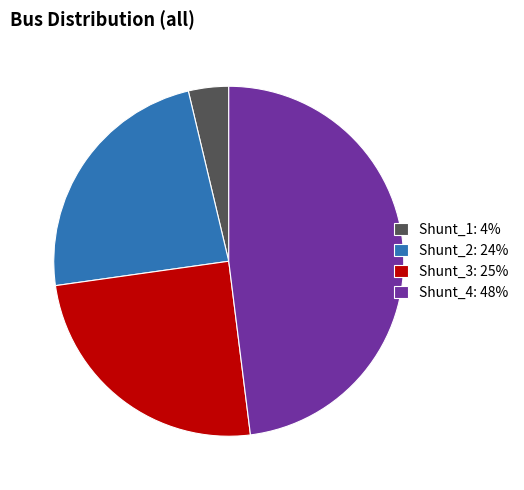

Approximately how many times larger is the value at Shunt_3: 25% compared to Shunt_4: 48%?

0.5